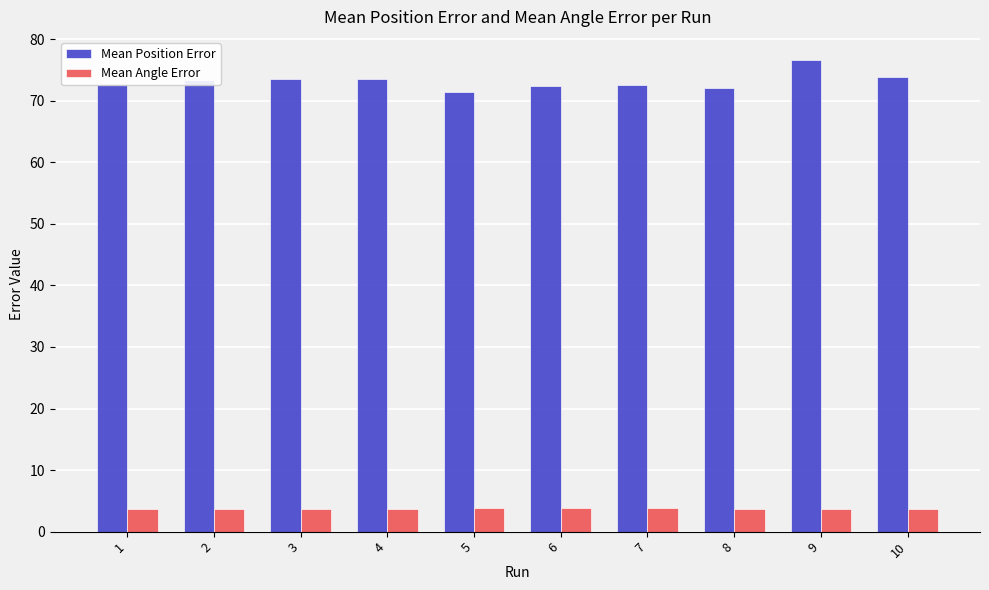

What is the maximum value shown in the chart?

76.5